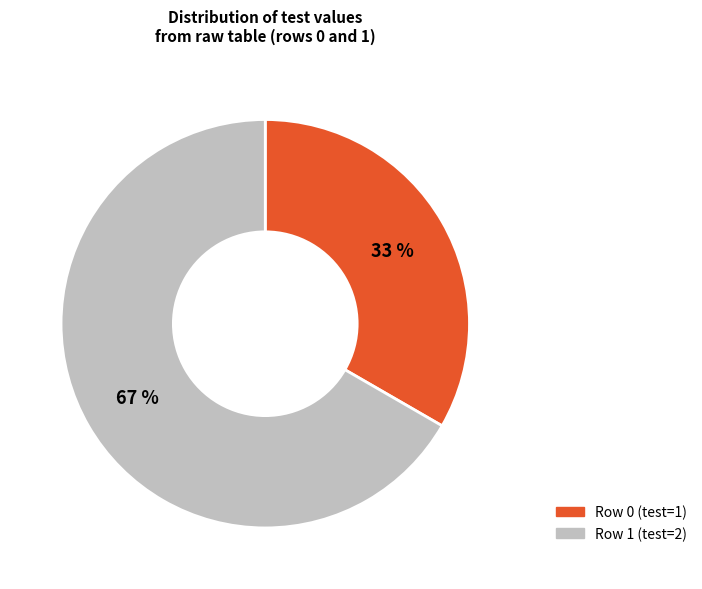

To the nearest percent, what is the average slice percentage?

50%